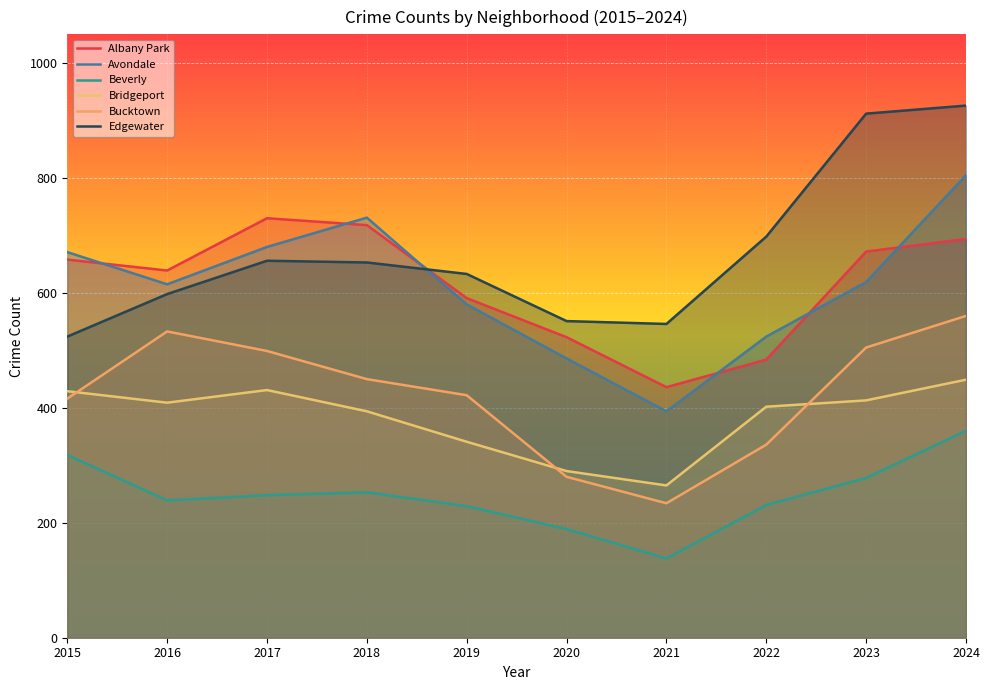

What is the value of the Beverly point at the 6th from the left?

189